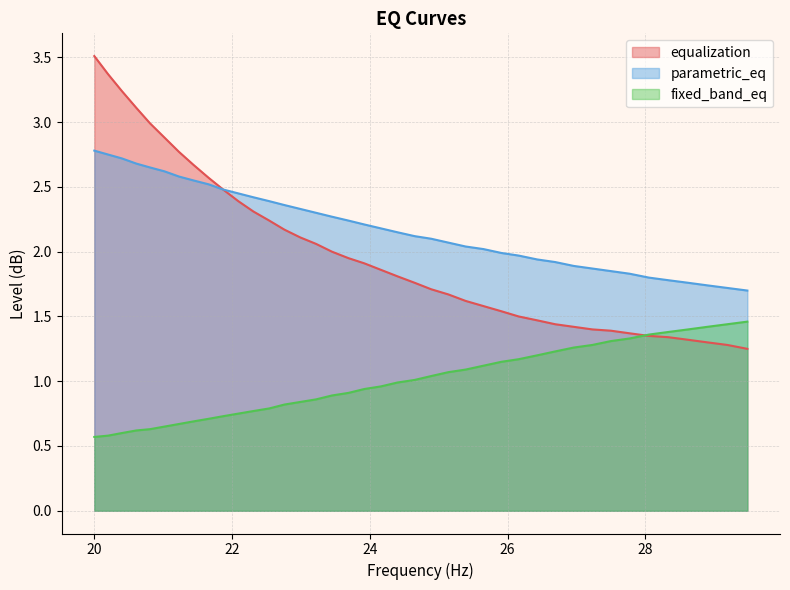

What is the sum of the equalization values at 20.61 and 25.14?

4.8